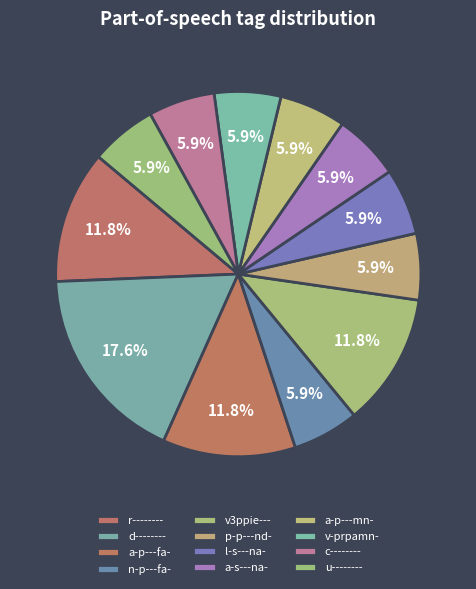

Which category has the biggest portion of the pie?

d--------